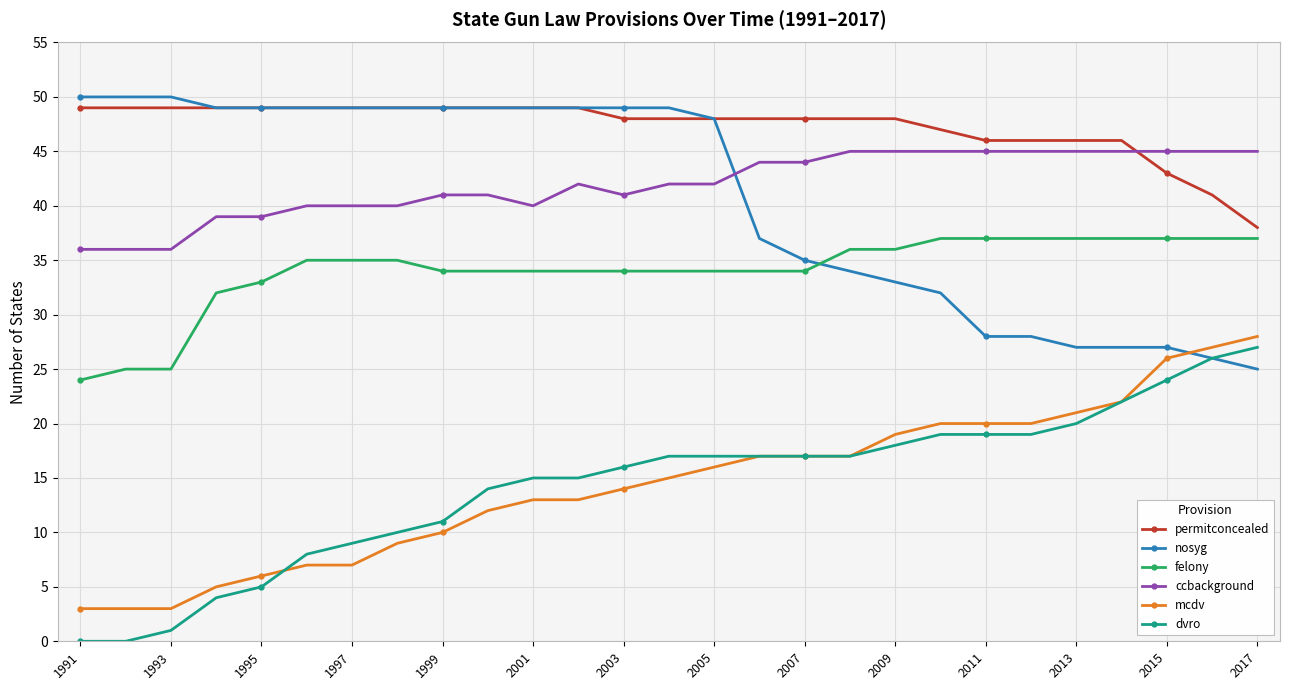

Which series has the largest total across all categories?

permitconcealed